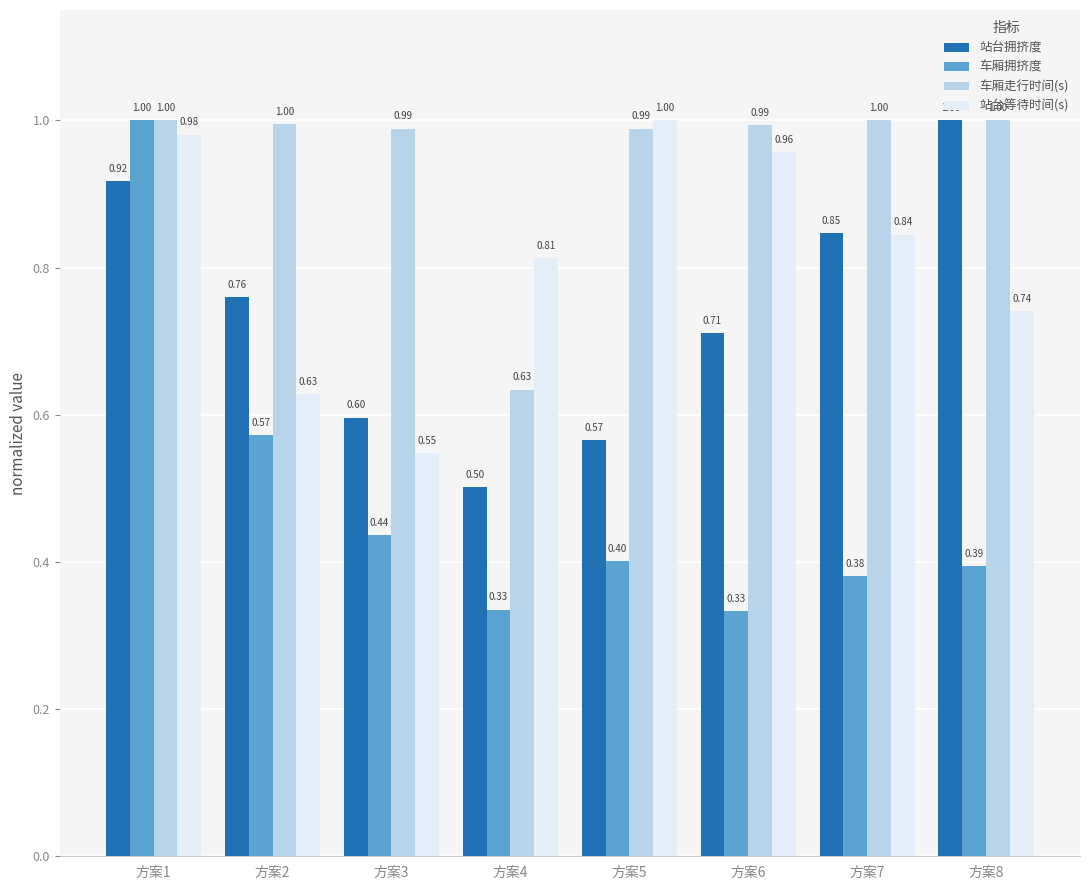

Which category has the highest value in the 站台等待时间(s) series?

方案5